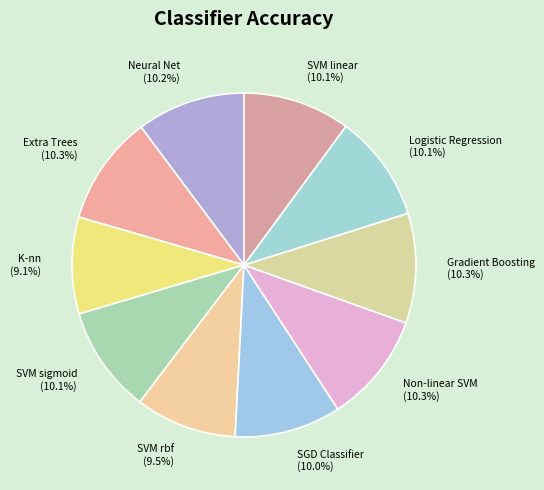

To the nearest percent, what is the difference between the Neural Net and SVM rbf slice percentages?

1%